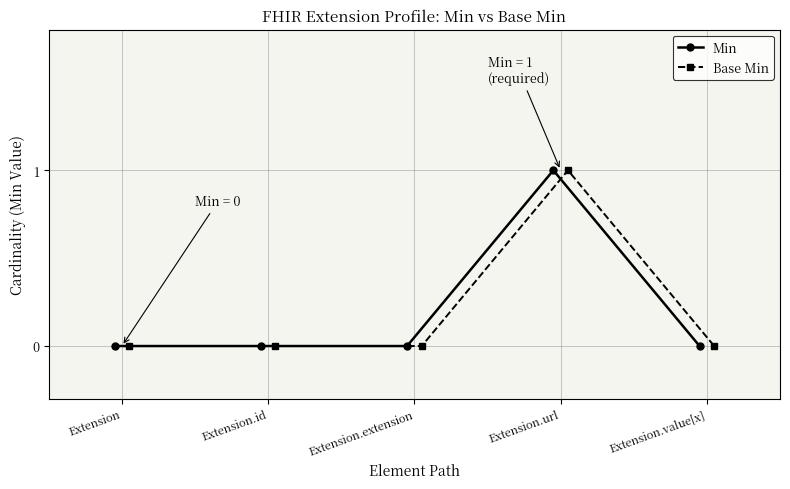

Rank the series by their maximum value, from highest to lowest.

Min, Base Min